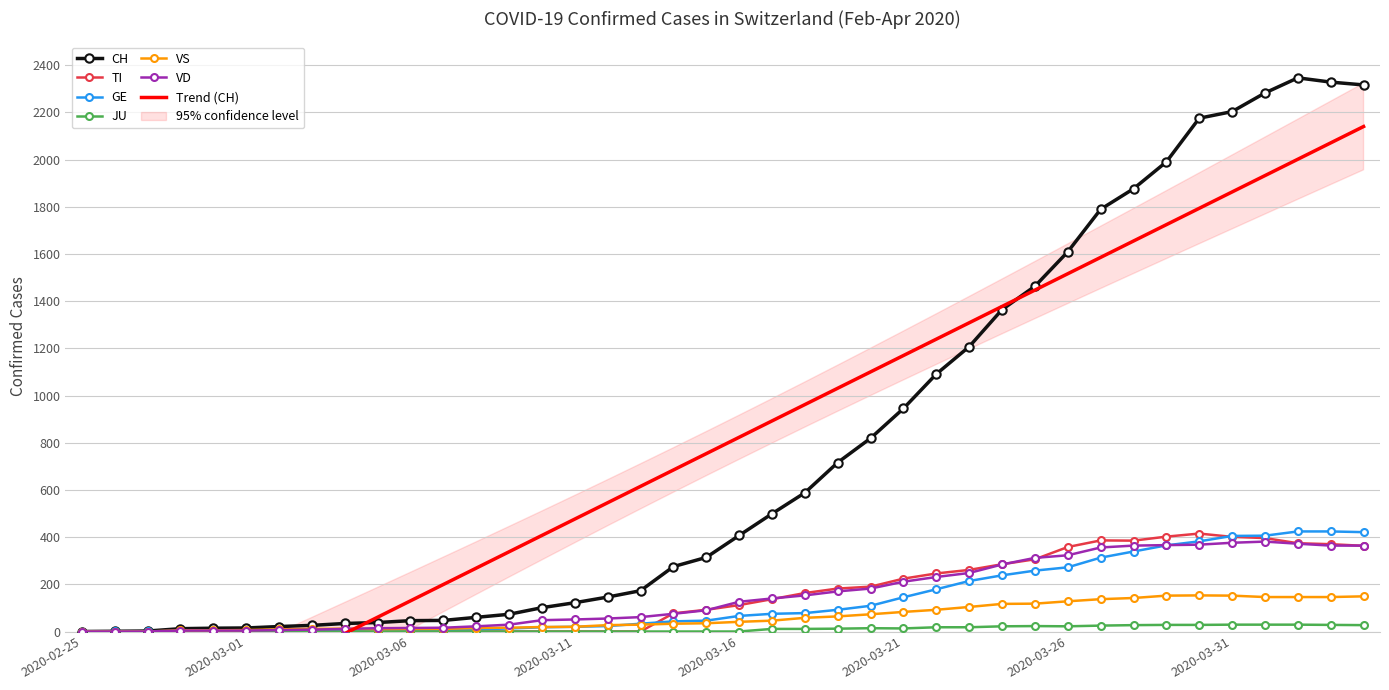

True or false: TI and CH intersect in this chart.

False